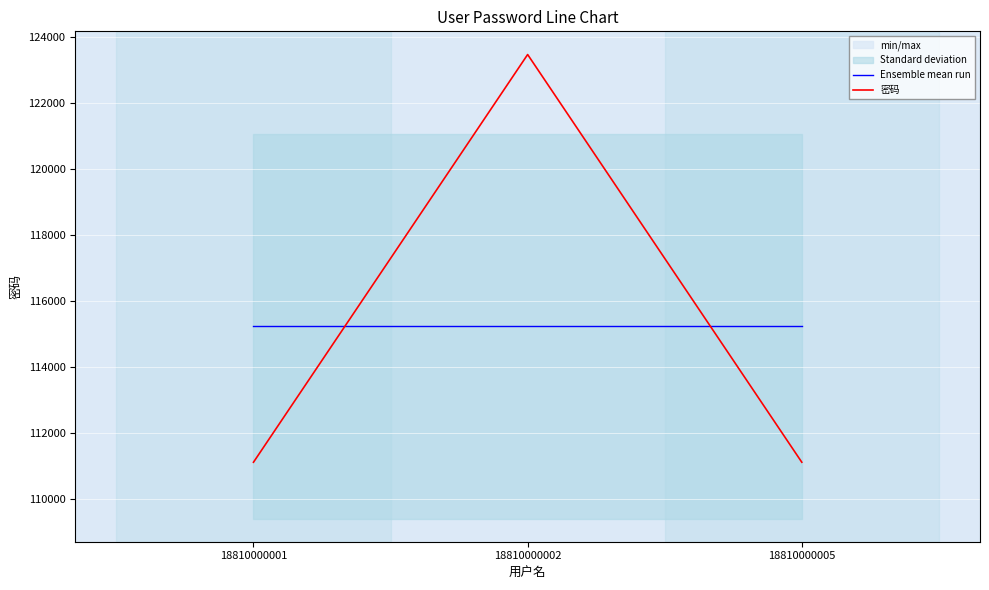

Which has a higher value, 18810000001 or 18810000005?

18810000001